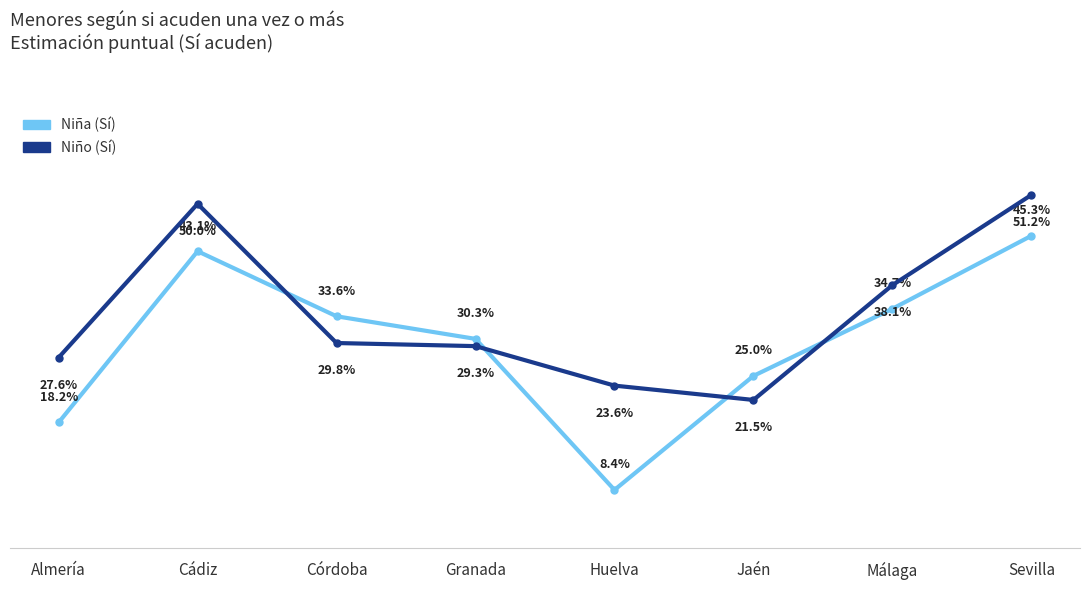

At which label is Niña (Sí) closest to 0?

Huelva